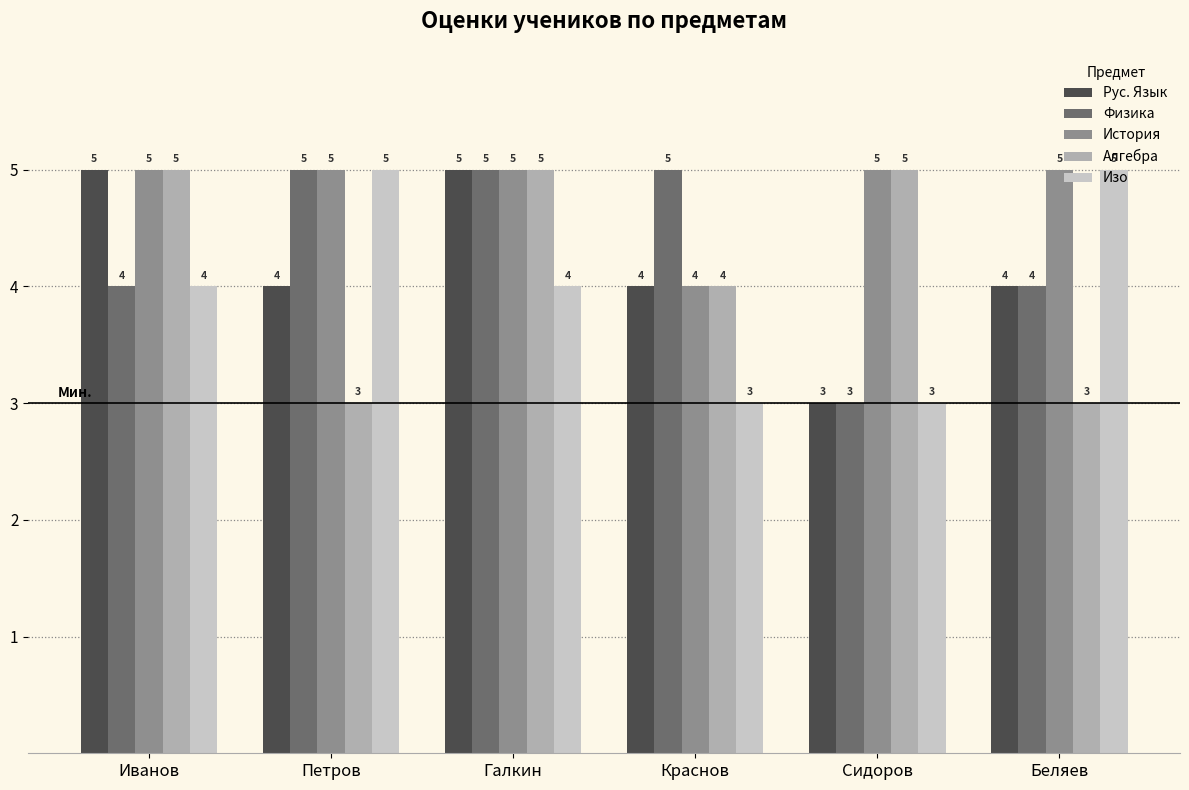

What position from the right is Сидоров?

2